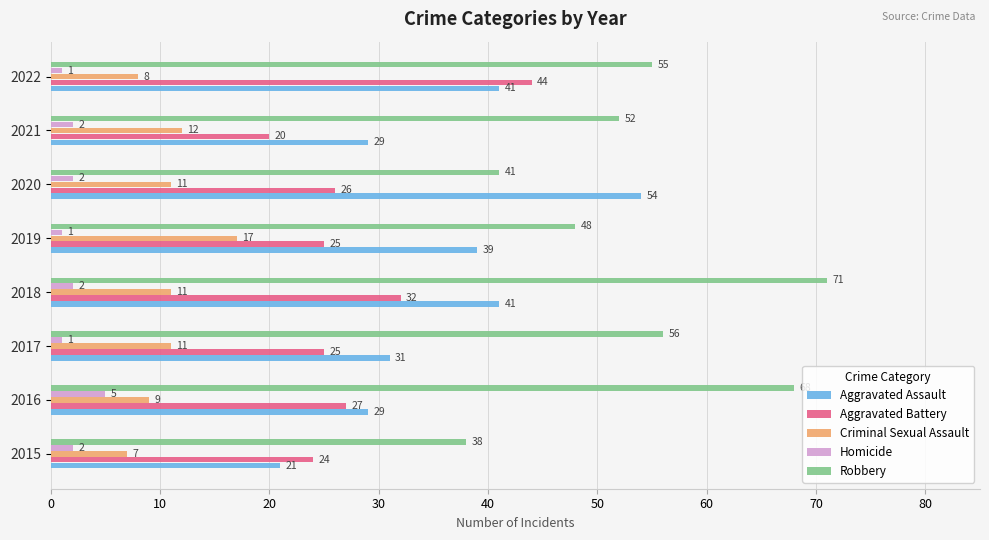

What is the sum of all Aggravated Assault values?

285